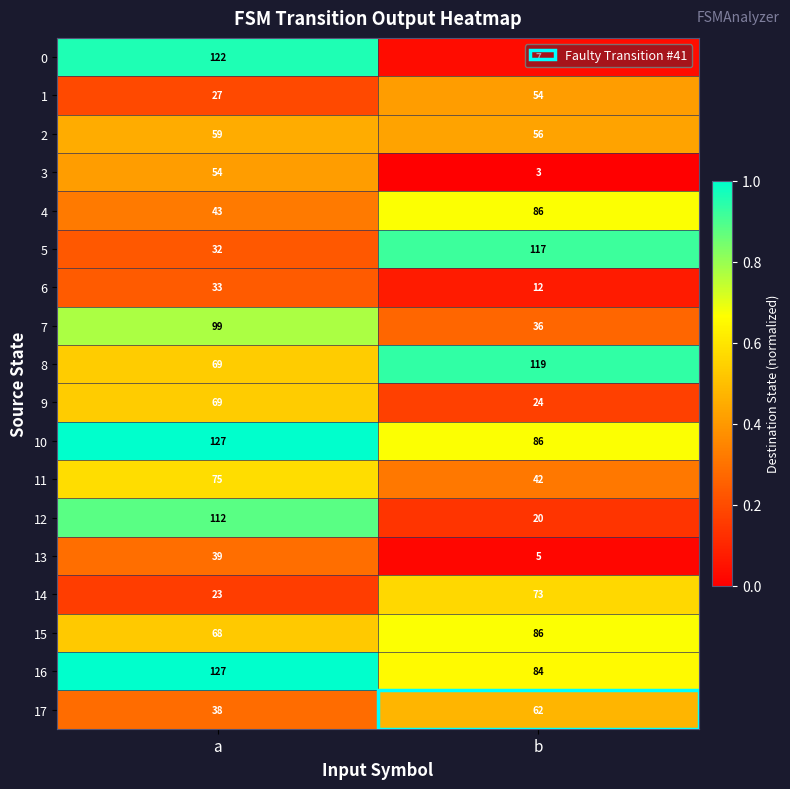

At which label does 2 reach its peak?

a